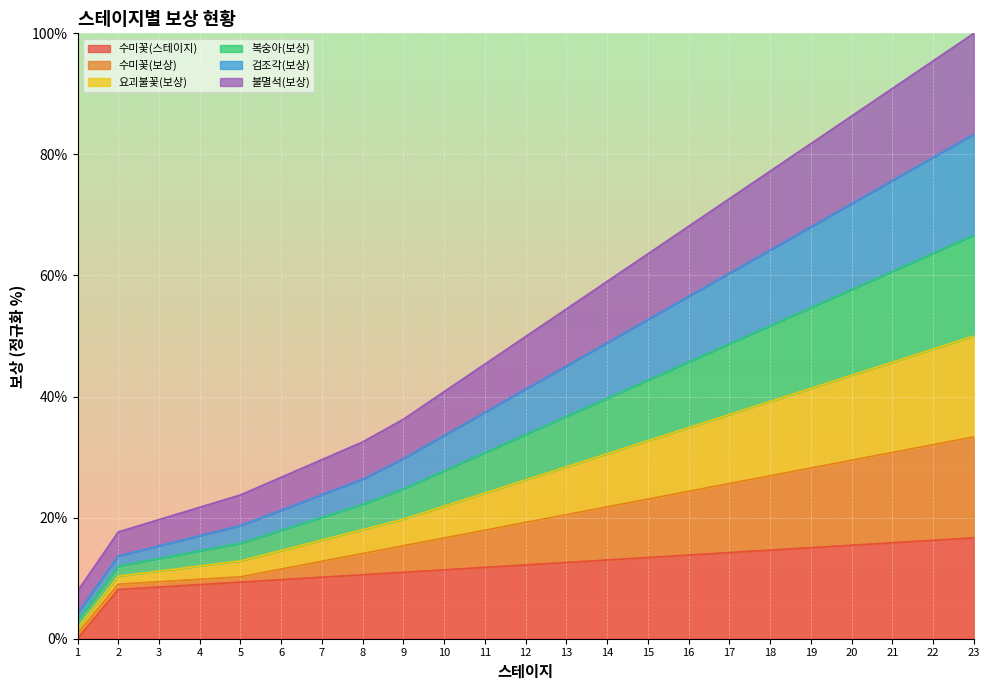

At which category does the chart reach its peak across all series?

23